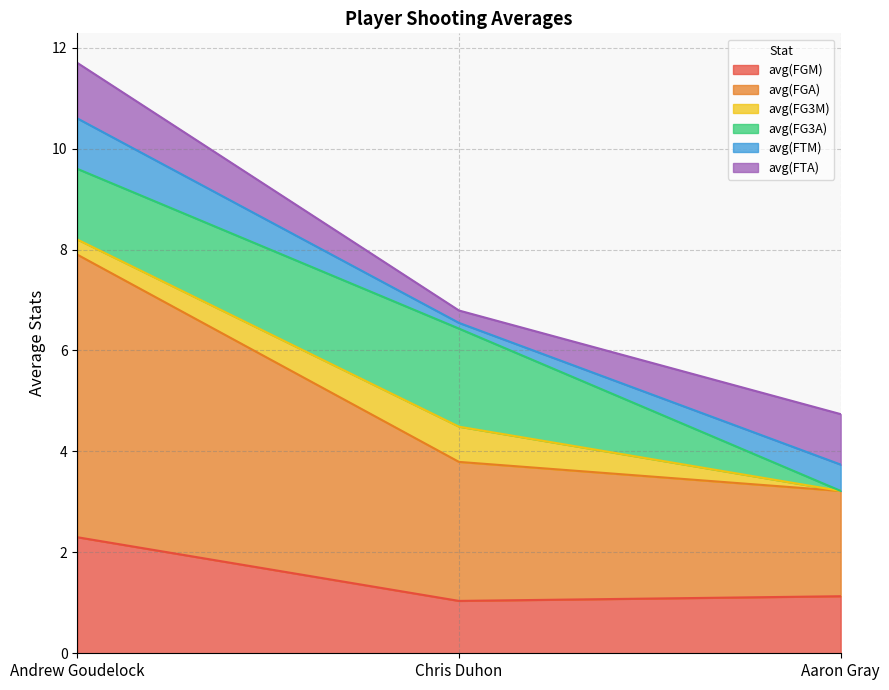

What is the approximate value of avg(FGA) at Chris Duhon?

2.8